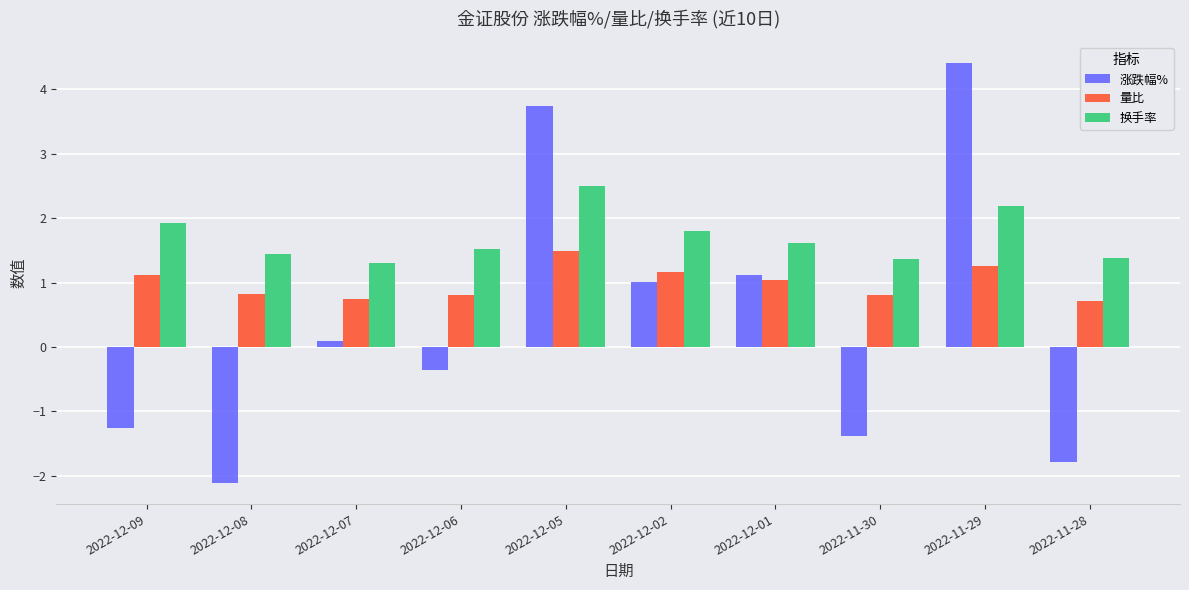

Read the 换手率 value at 2022-12-08.

1.4